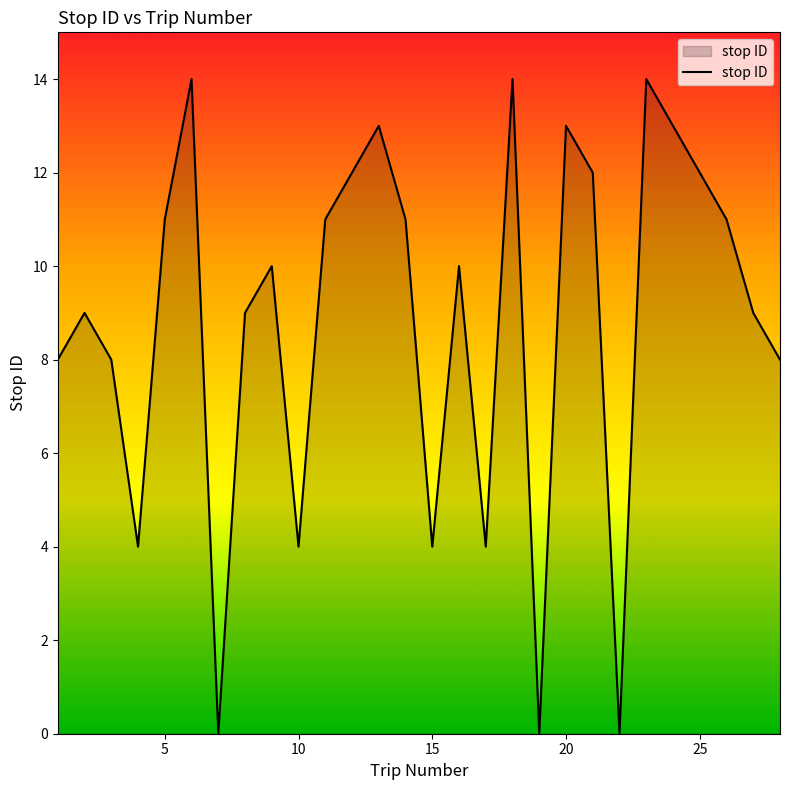

What is the difference between the second highest and minimum values?

14